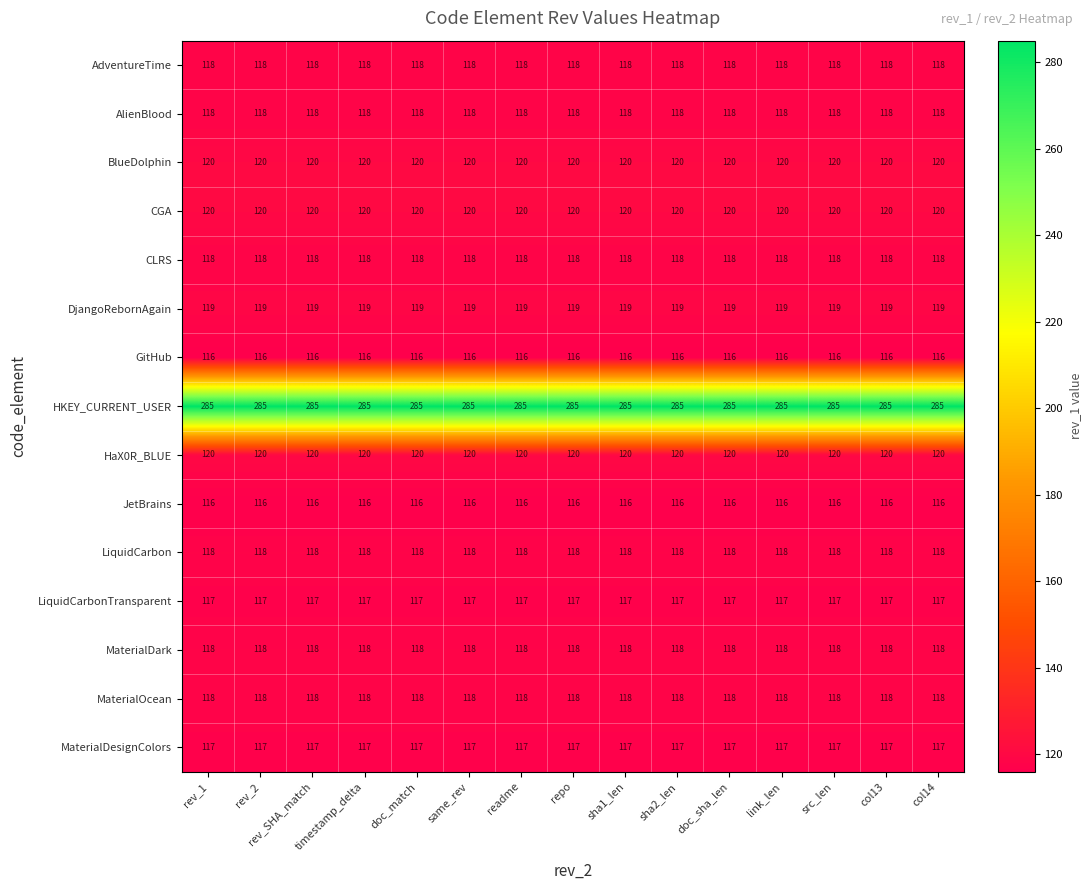

True or false: HKEY_CURRENT_USER has a value of 285 at doc_sha_len.

True